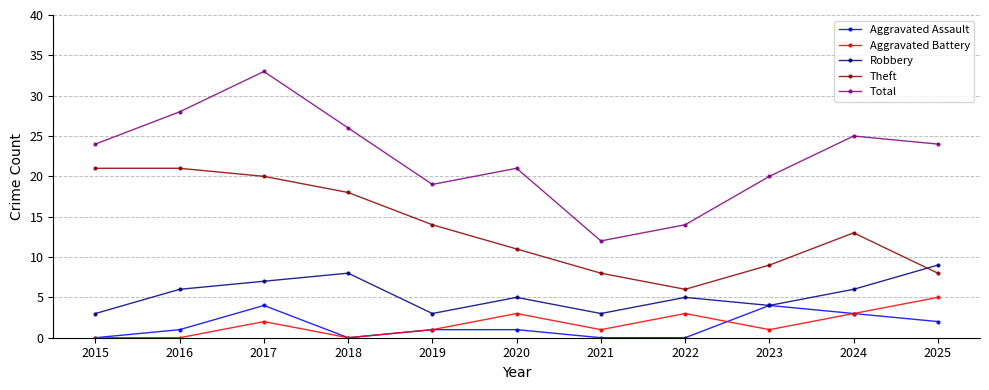

What is the total value across all series at 2015?

48